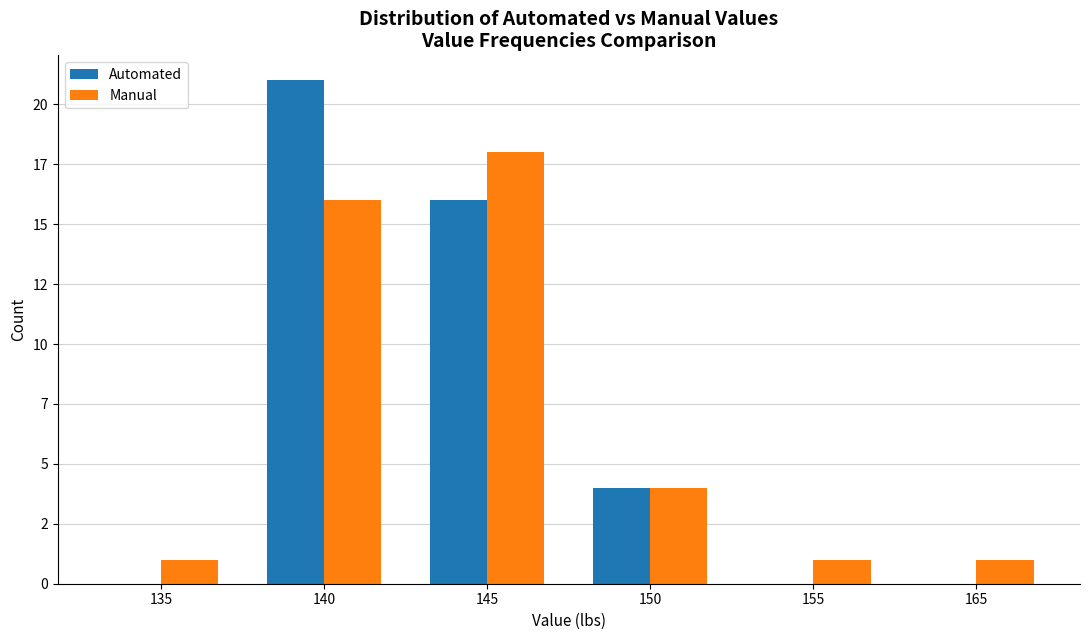

What are all the series names shown in the legend?

Automated, Manual